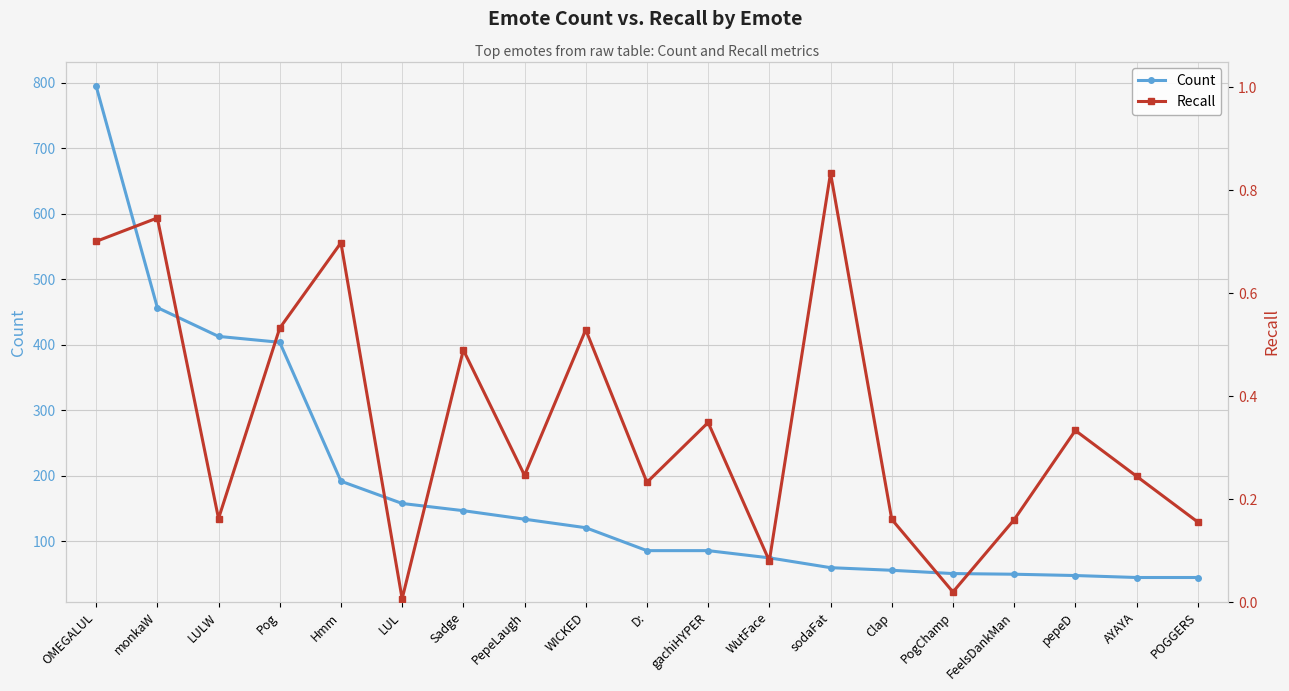

True or false: Recall has a value of 0.2 at Clap.

True